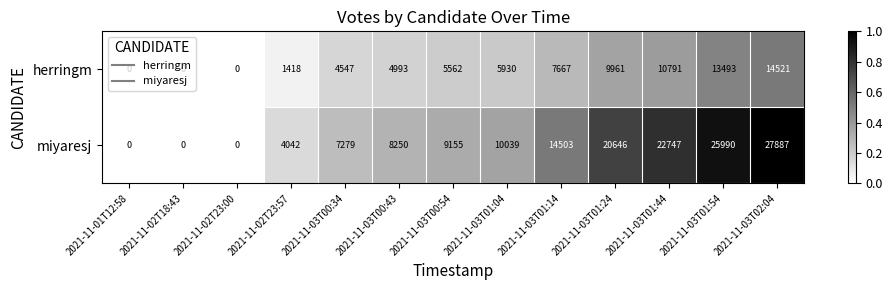

True or false: miyaresj has a value of 22747 at 2021-11-03T01:44.

True